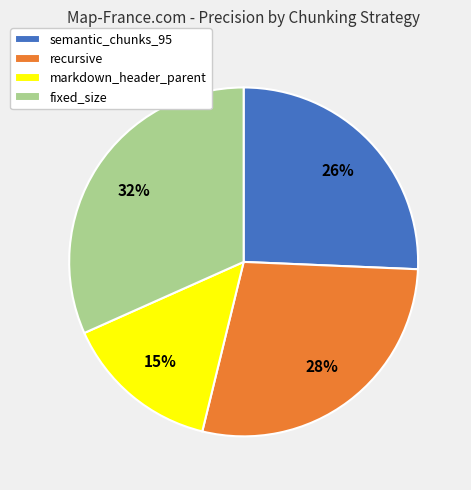

How many segments does this pie chart have?

4